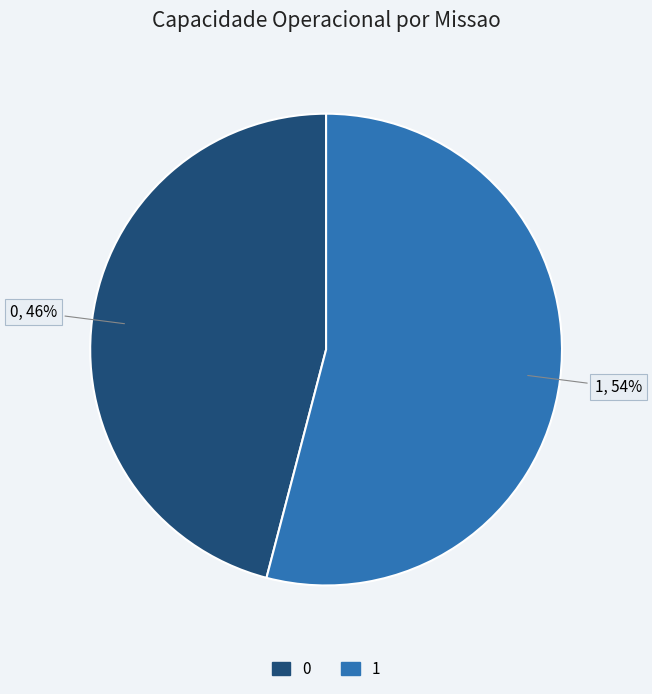

Rank the categories by value from highest to lowest.

1, 0